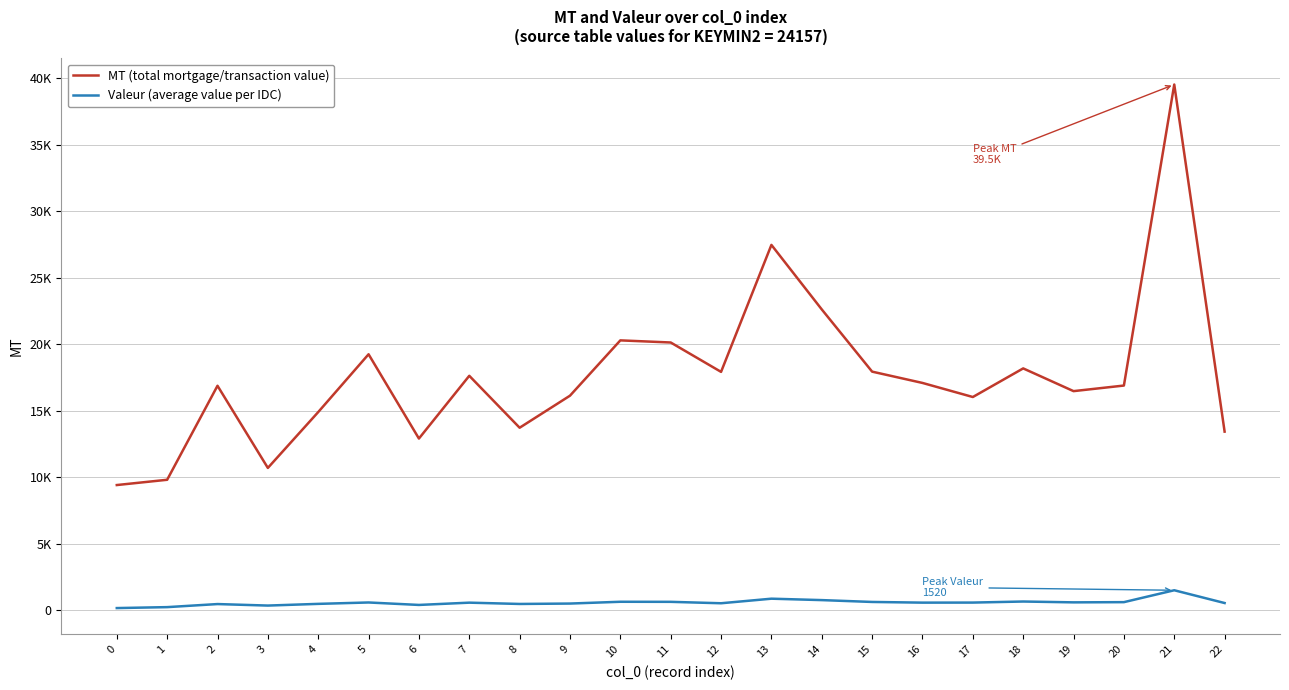

Where is the first local maximum for Valeur (average value per IDC)?

2